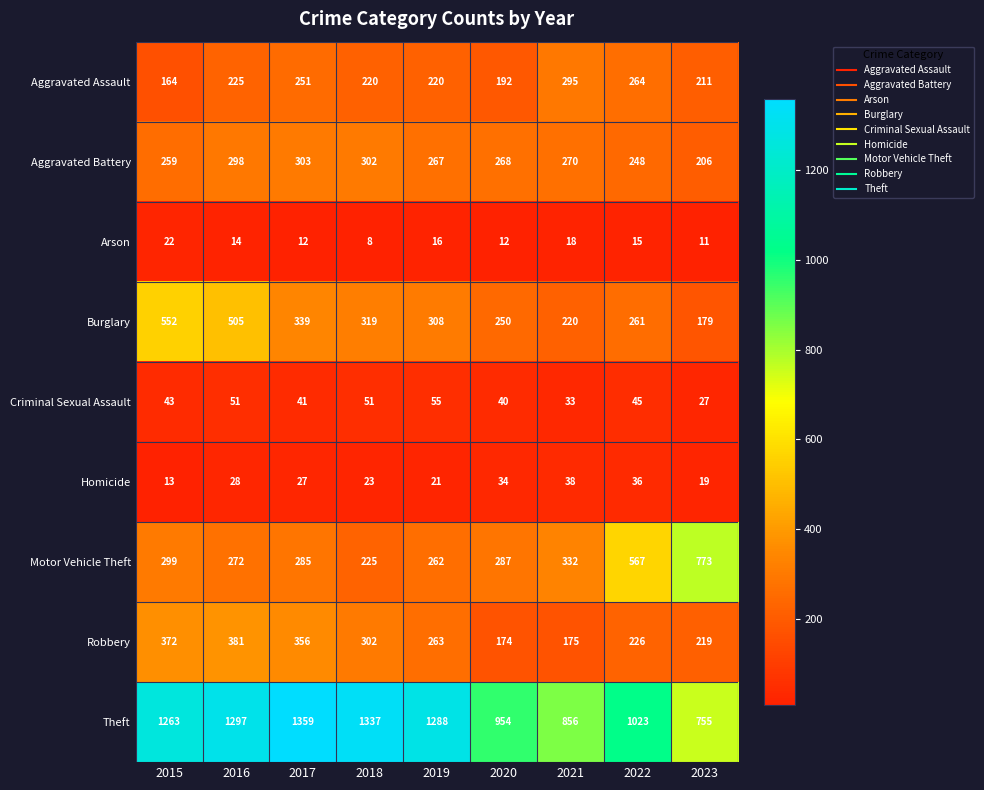

Between 2017 and 2019, which series saw the biggest shift?

Robbery